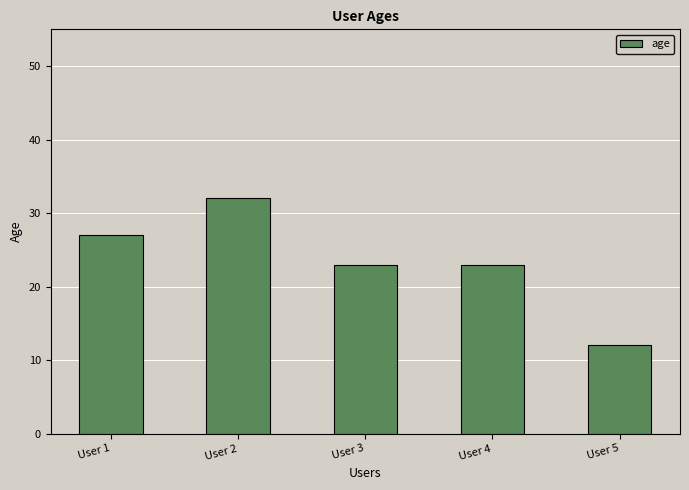

Reading right to left, extract all data points from this chart.

User 5=12	User 4=23	User 3=23	User 2=32	User 1=27